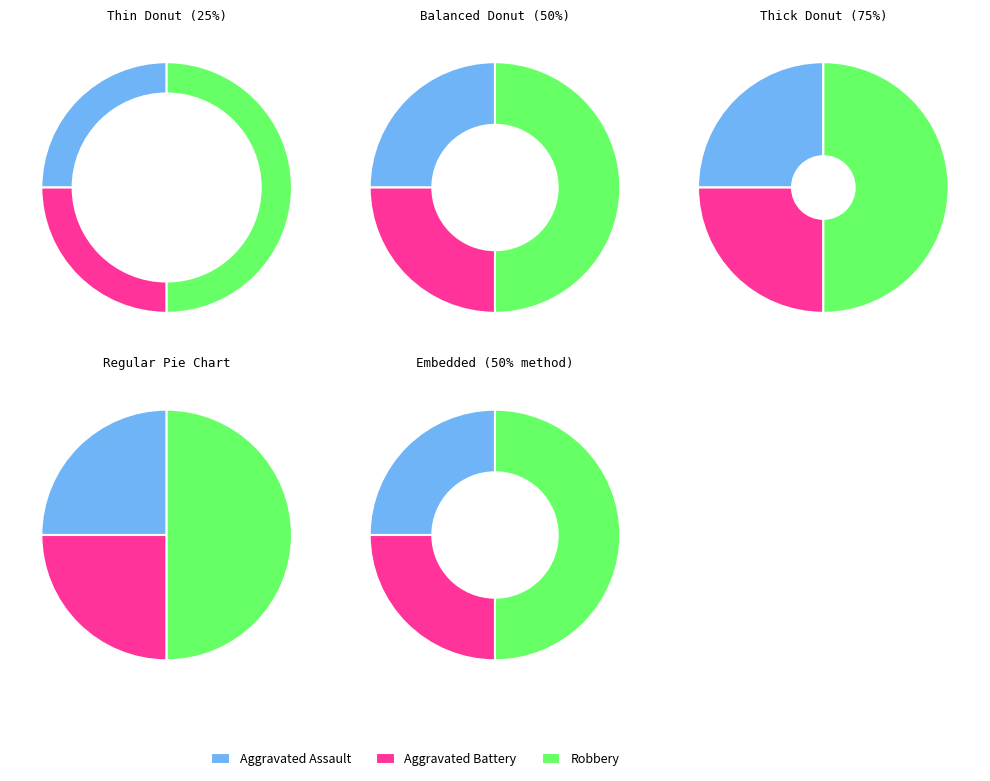

Rank the categories by value from highest to lowest.

Robbery, Aggravated Assault, Aggravated Battery